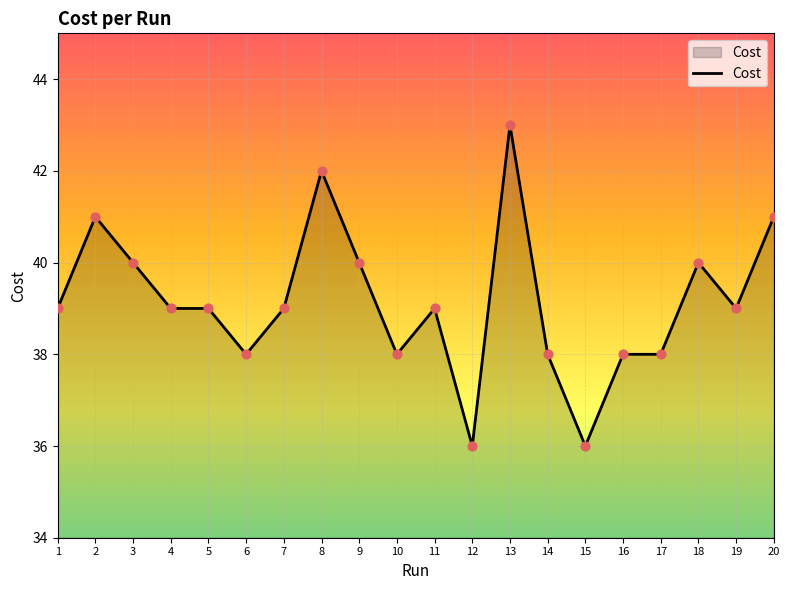

Between 2 and 14, which is larger?

2